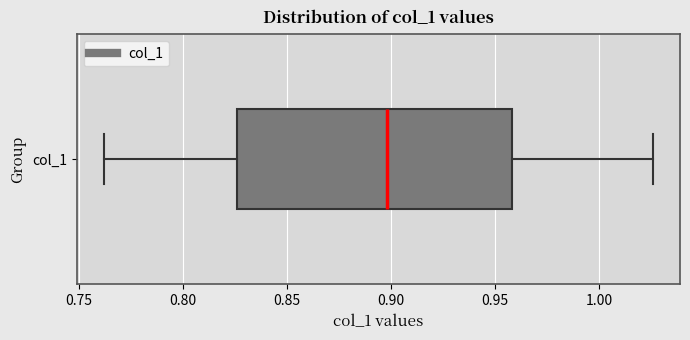

Where does the left whisker of the box for col_1 end on the x-axis? The values are not printed on the chart, so give them approximately, as read against the axis.

0.760